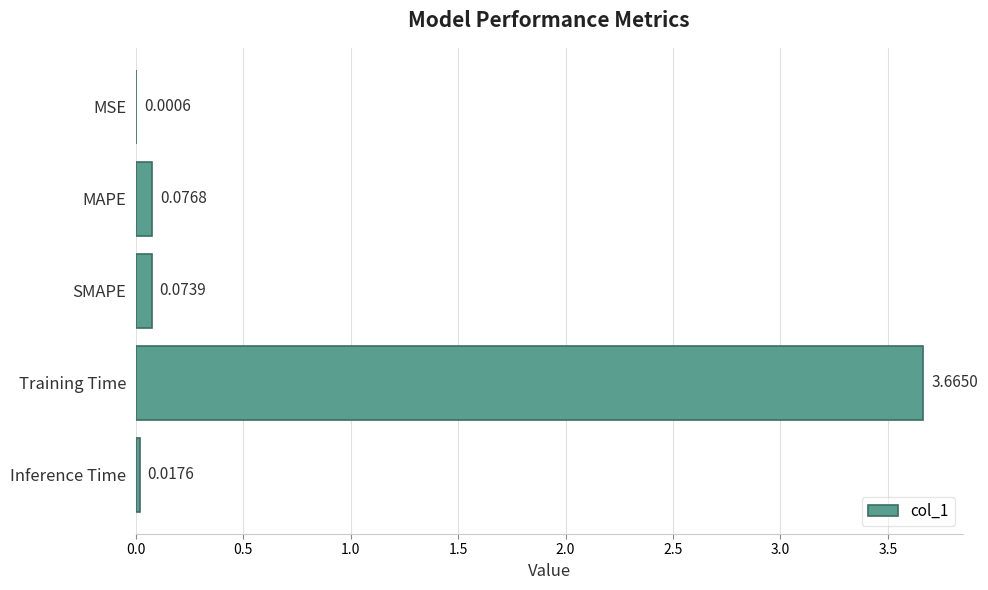

Which category has the highest value across all series?

Training Time